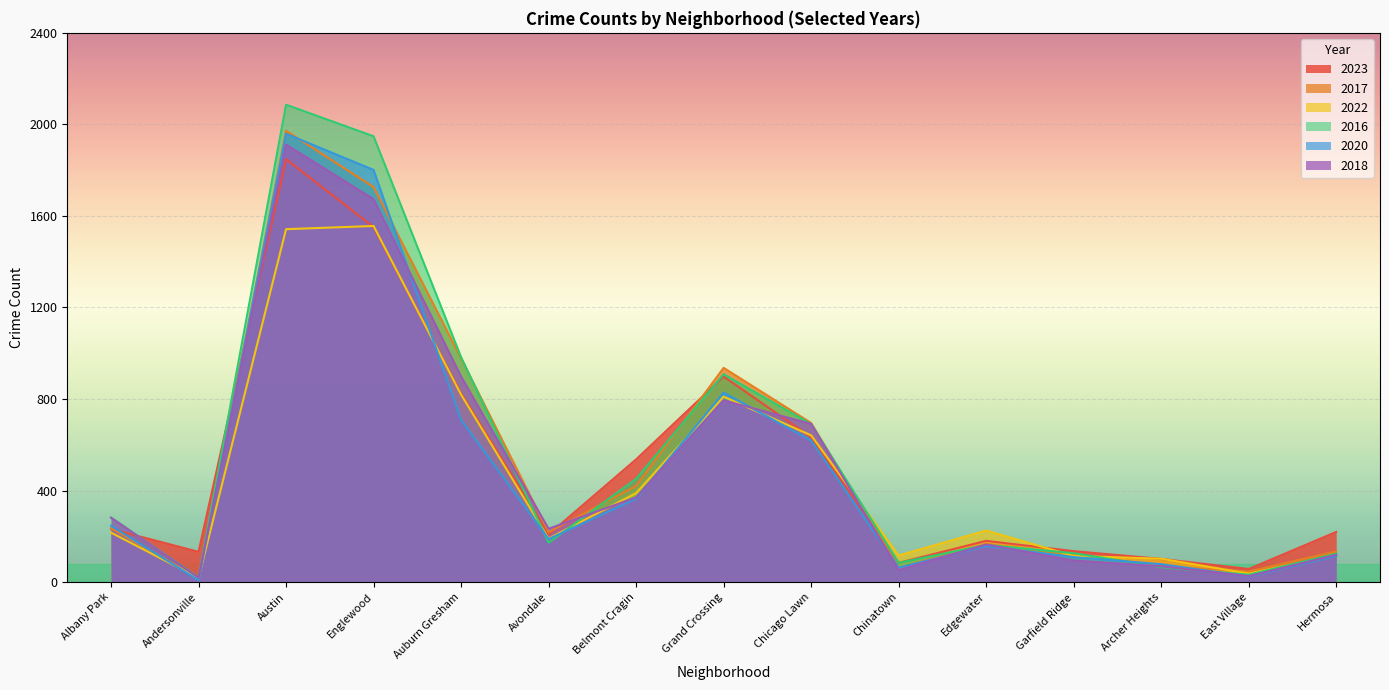

After their last crossing, which series has the higher values: 2017 or 2016?

2017